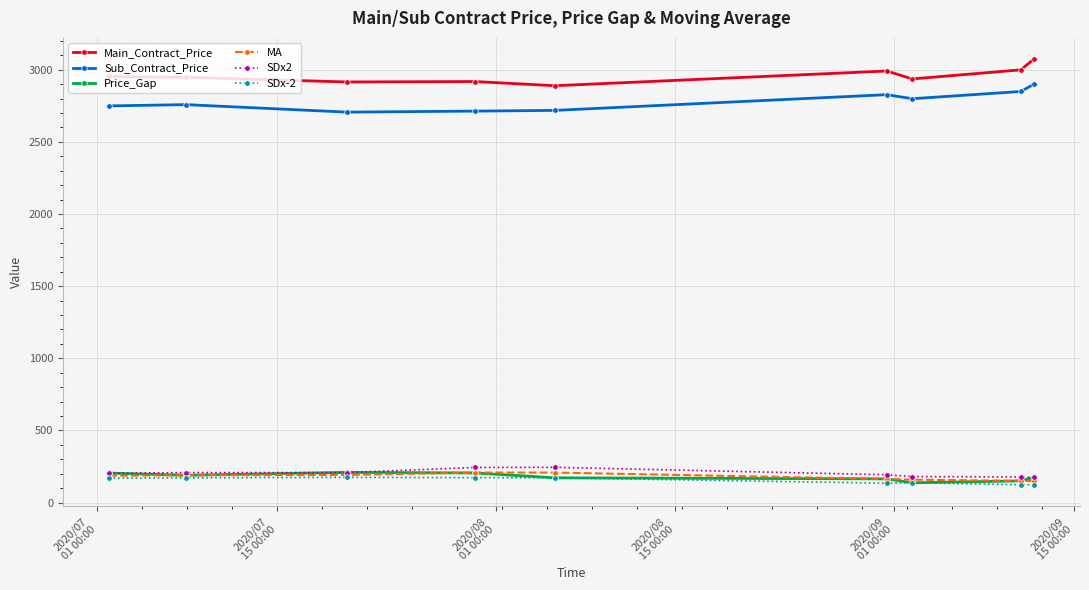

What is the value of the Sub_Contract_Price point at the 5th from the left?

2718.0